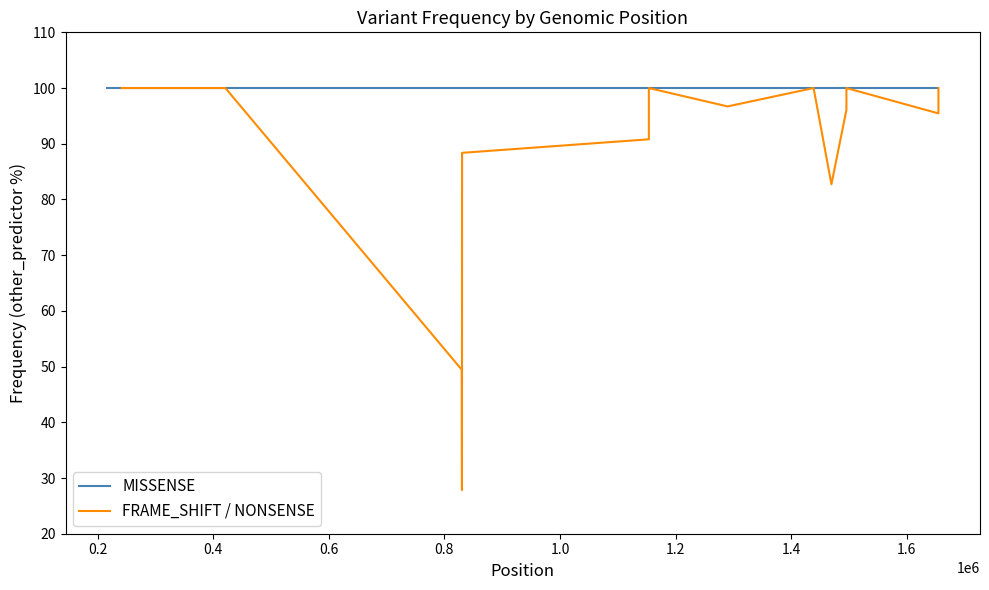

What is the difference between the maximum and minimum values in the FRAME_SHIFT / NONSENSE series?

72.2